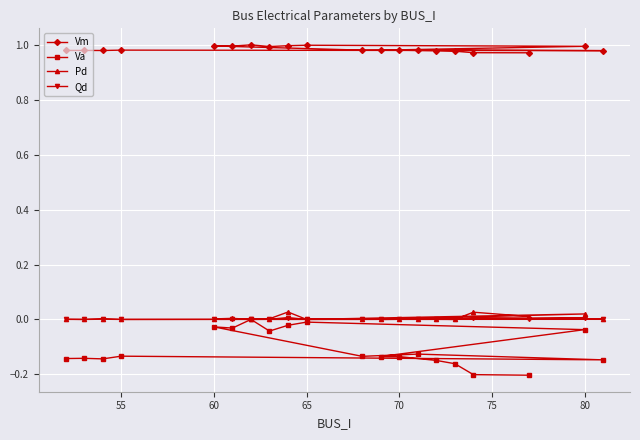

Which series has the widest spread of values?

Va